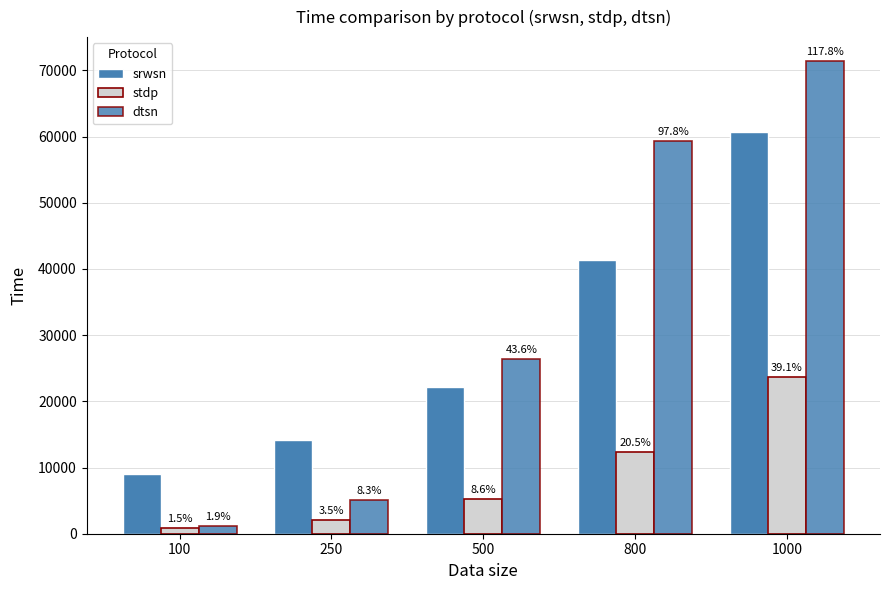

Reading left to right, what are all the values shown in this chart?

srwsn: 100=9070	250=14177	500=22222	800=41427	1000=60645
stdp: 100=926	250=2117	500=5225	800=12409	1000=23740
dtsn: 100=1157	250=5045	500=26447	800=59286	1000=71453